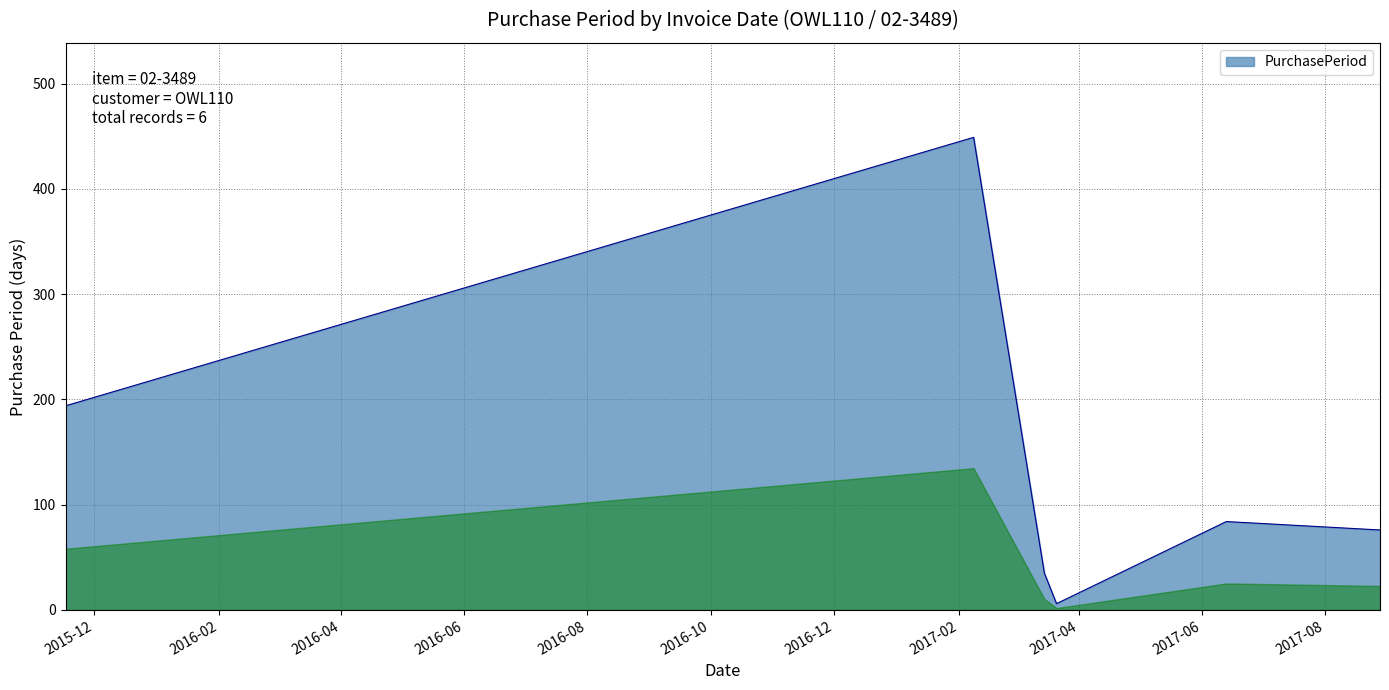

True or false: there are more than 0 points higher than both neighbors.

True